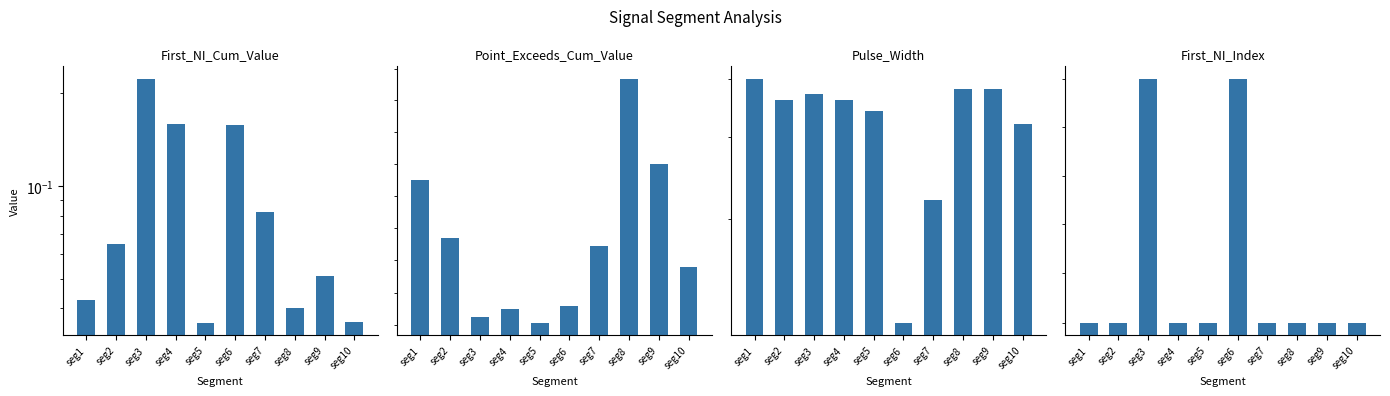

Count the First_Noticeable_Increase_Index values in the range 50 to 51.

10